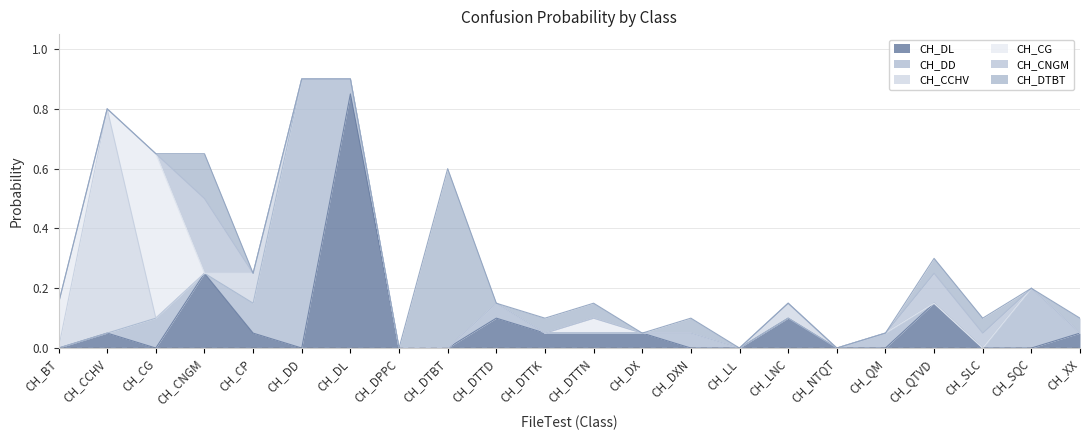

Does the chart display data point markers on the line(s)?

No